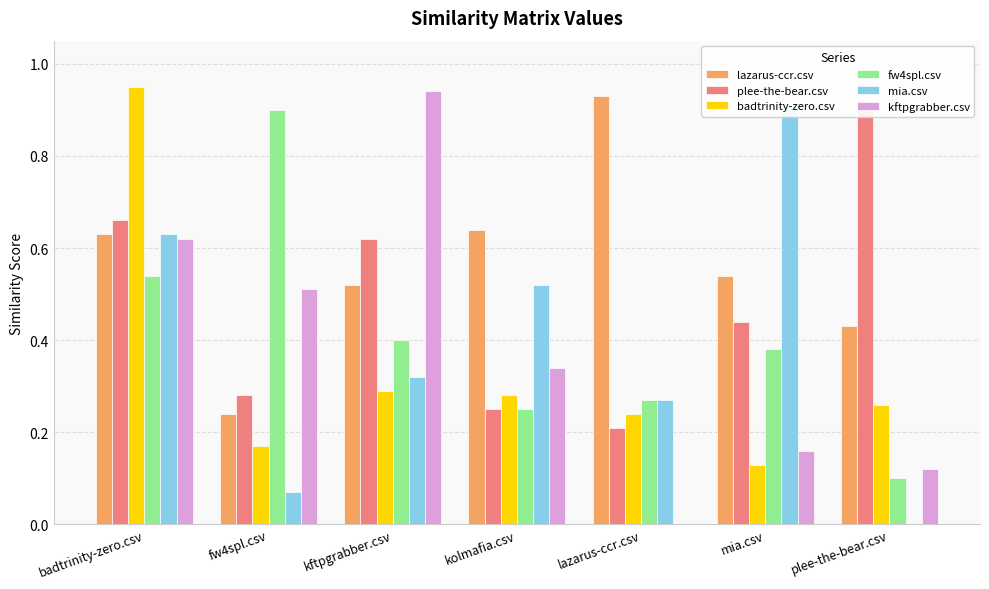

How many bars are there in each group?

6